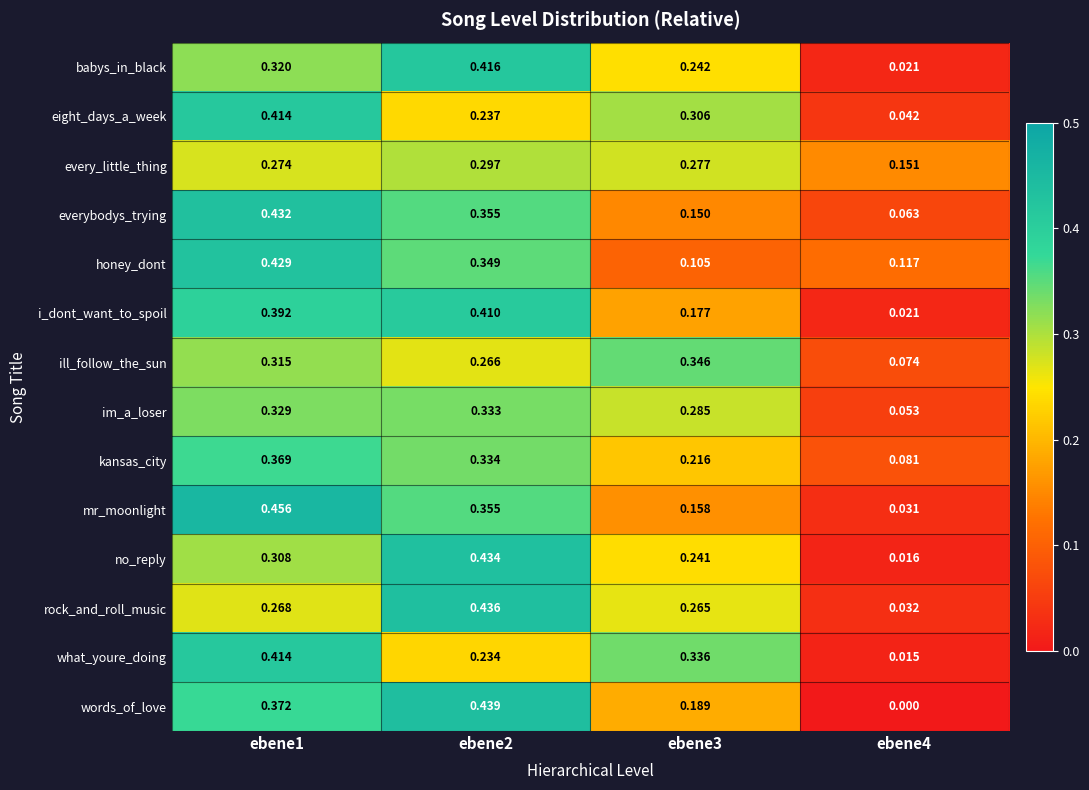

Which series has the widest spread of values?

words_of_love